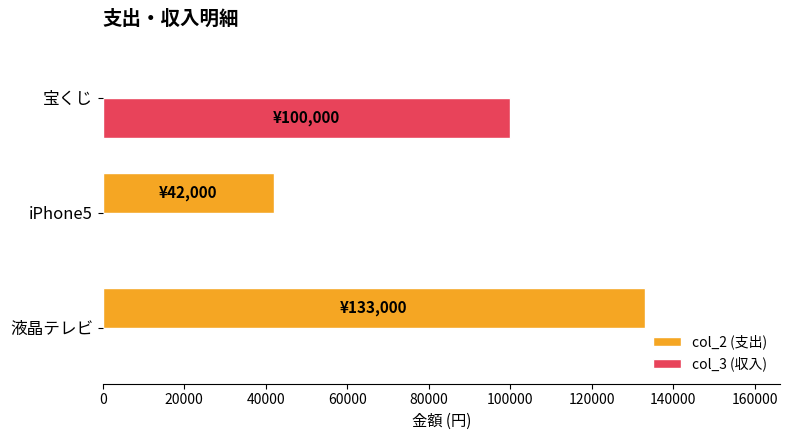

Where is col_2 (支出) nearest to the value 66500?

iPhone5